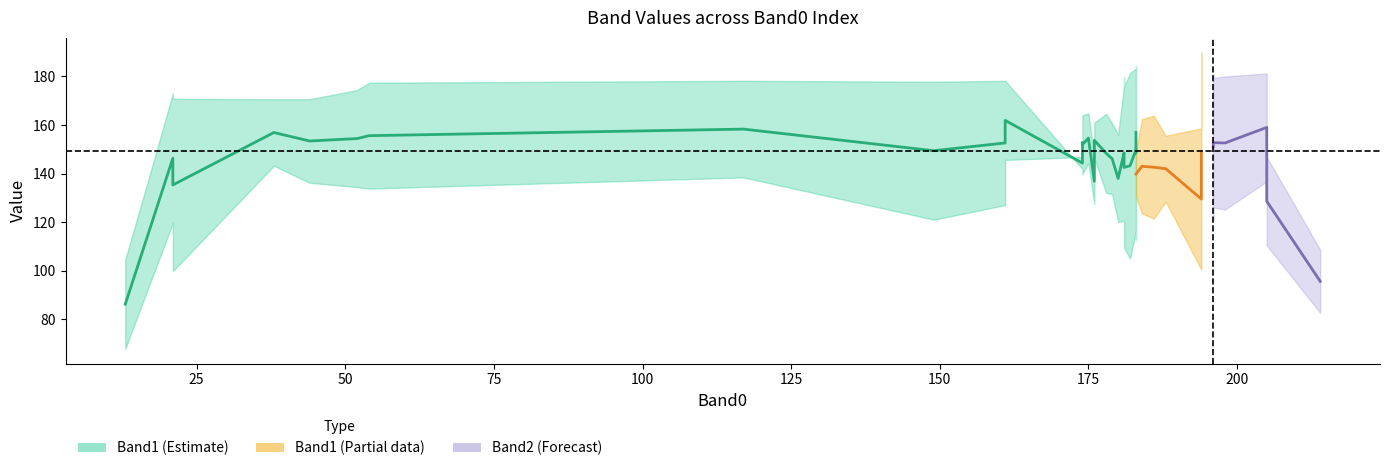

The value of Band1 at 18 is 44. True or false?

False